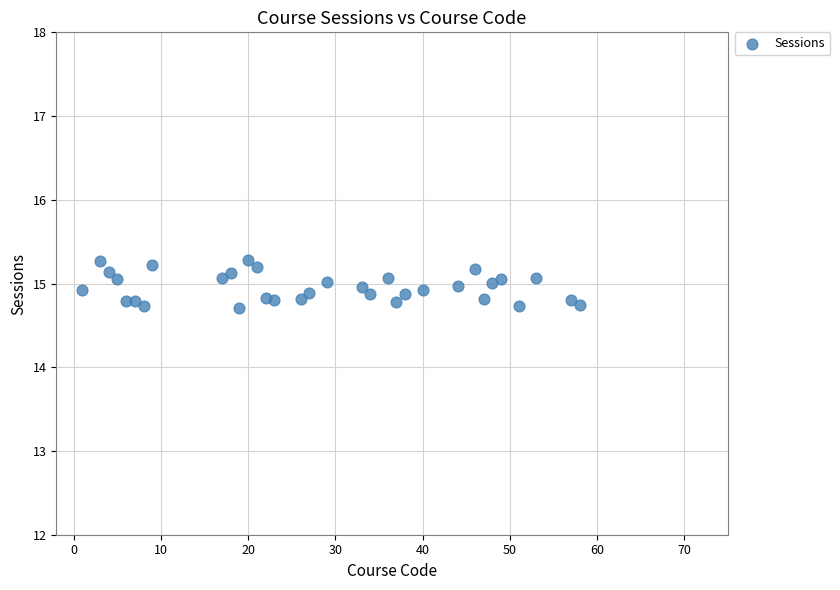

What is the range of X values (max minus min)?

57.0